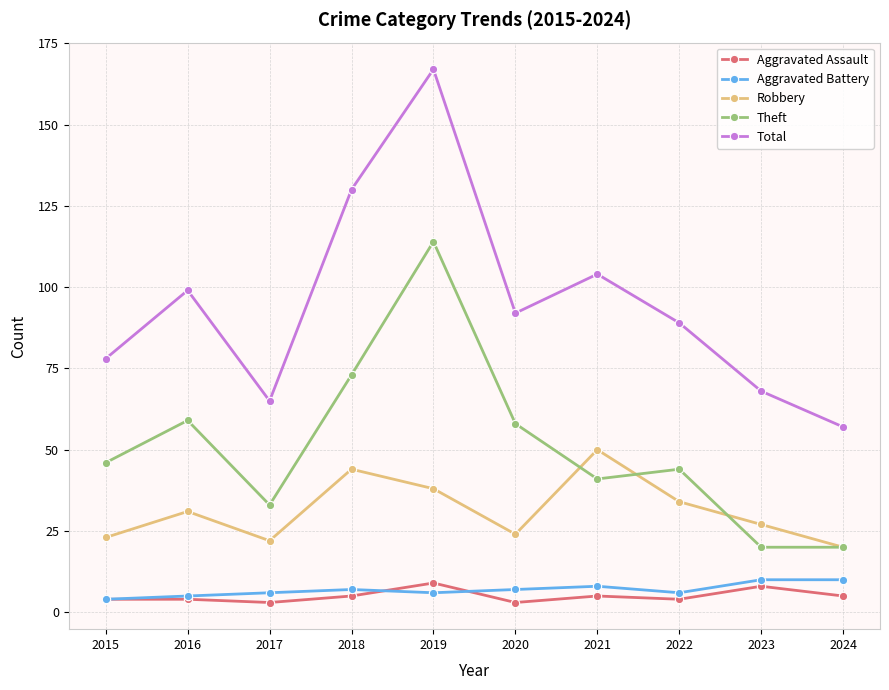

What is the maximum value for Aggravated Battery?

10